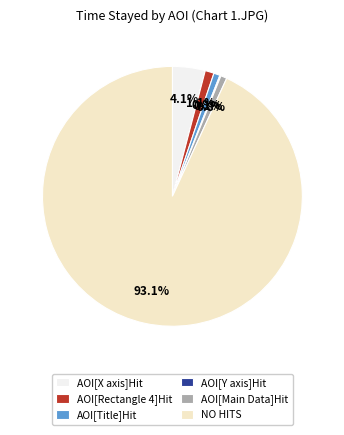

Do NO HITS and AOI[Rectangle 4]Hit together represent more than half of the pie?

Yes